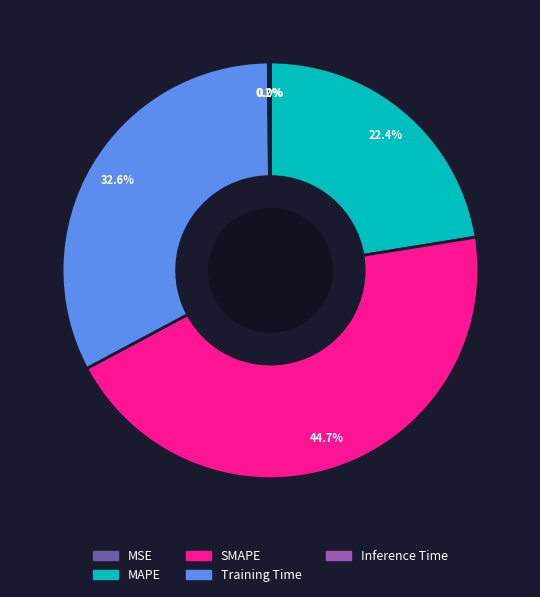

Between SMAPE and MAPE, which is larger?

SMAPE